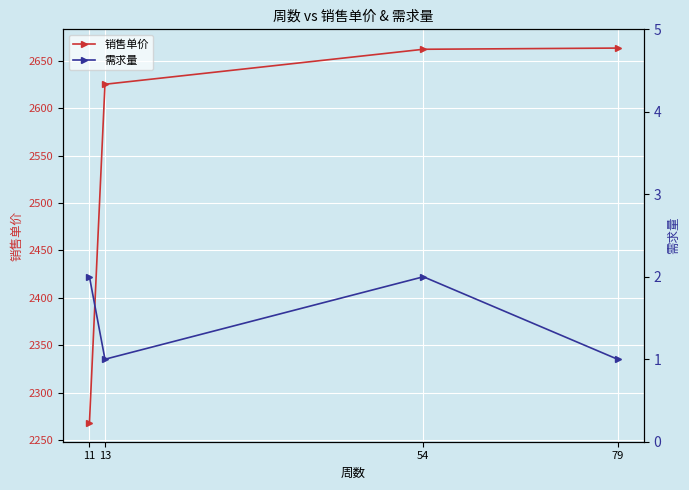

What is the spread (max minus min) of values at 79?

2662.2